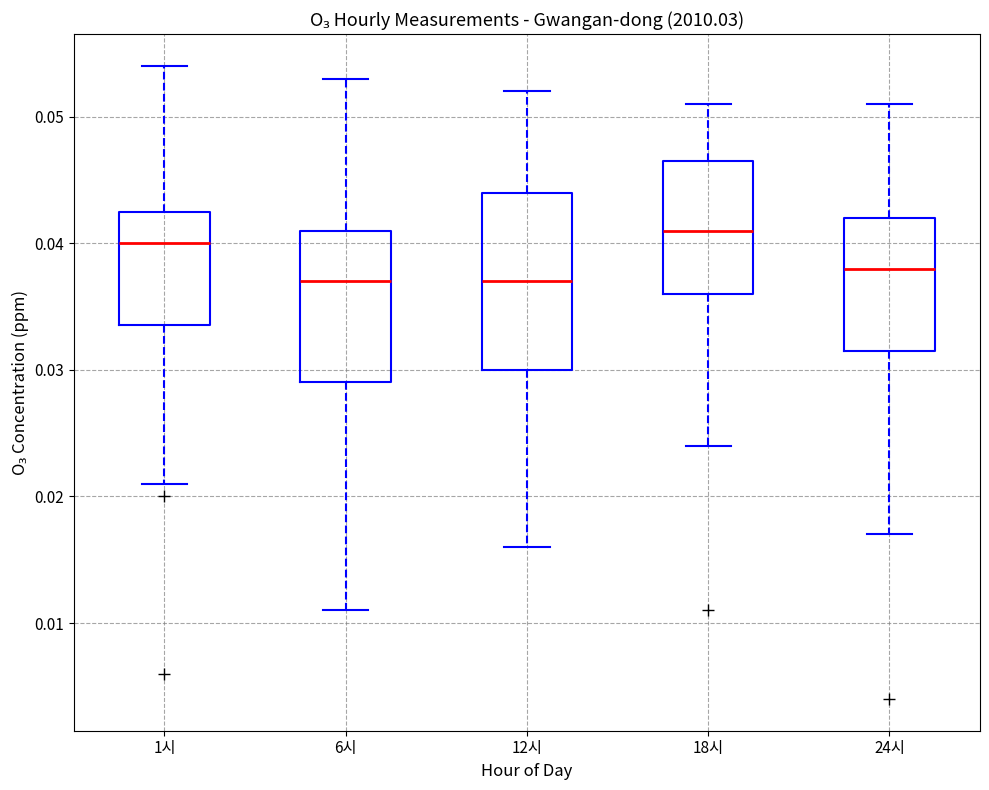

Where does the lower whisker of the box for 18시 end on the y-axis? The values are not printed on the chart, so give them approximately, as read against the axis.

0.024